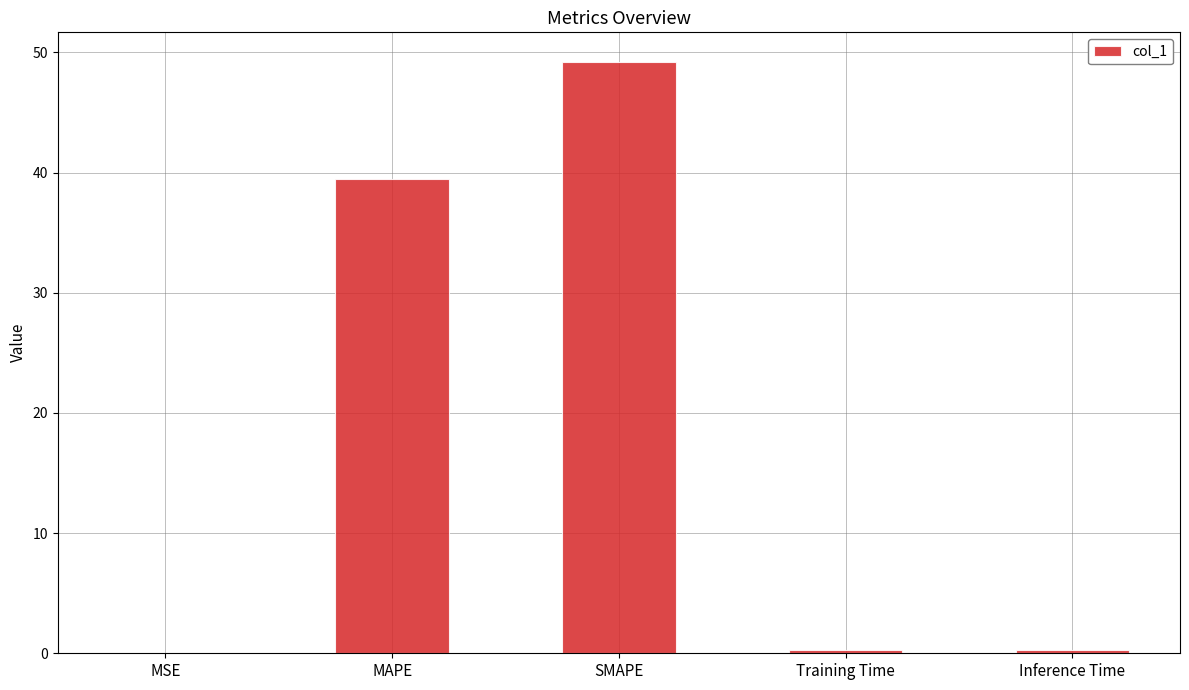

True or false: the data shows 27.0 at MAPE.

False